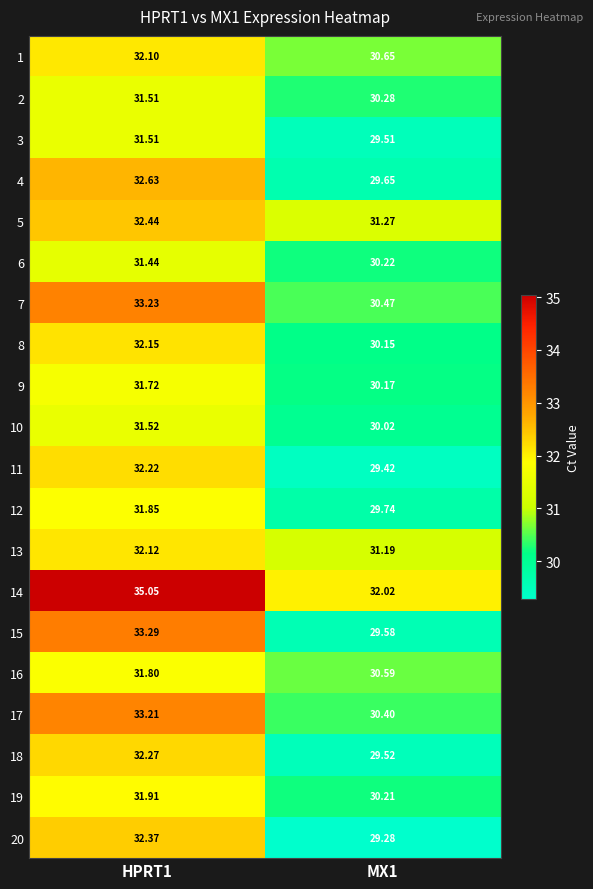

What is the total value across all series at MX1?

604.3